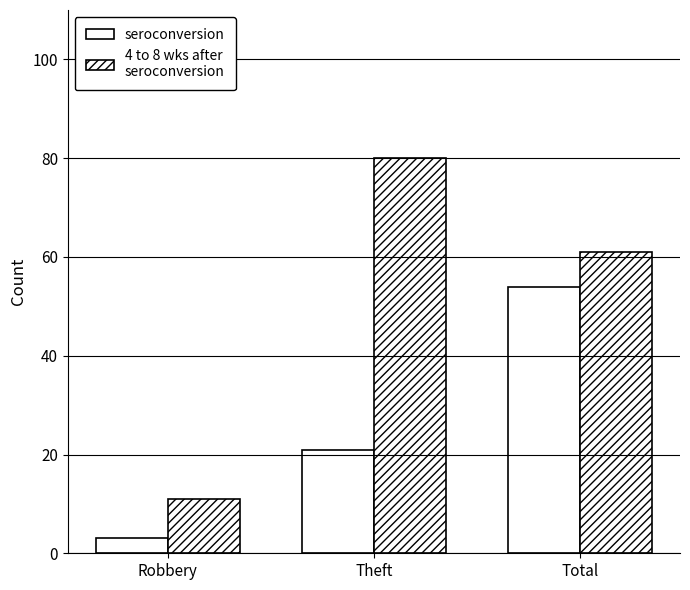

Rank the series at Theft from highest to lowest value.

4 to 8 wks after seroconversion, seroconversion